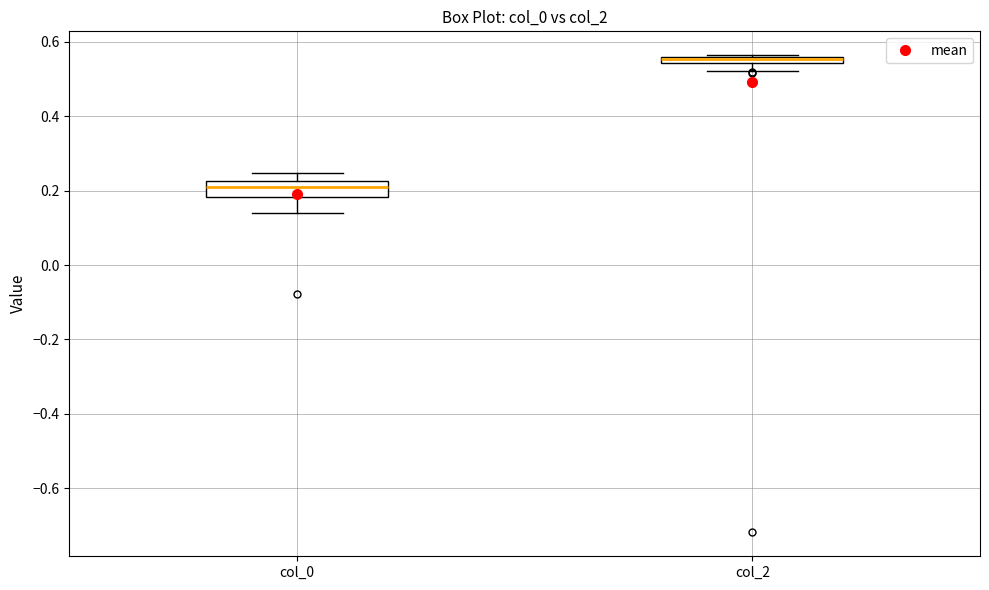

Which box is the tallest, from its lower edge to its upper edge?

col_0